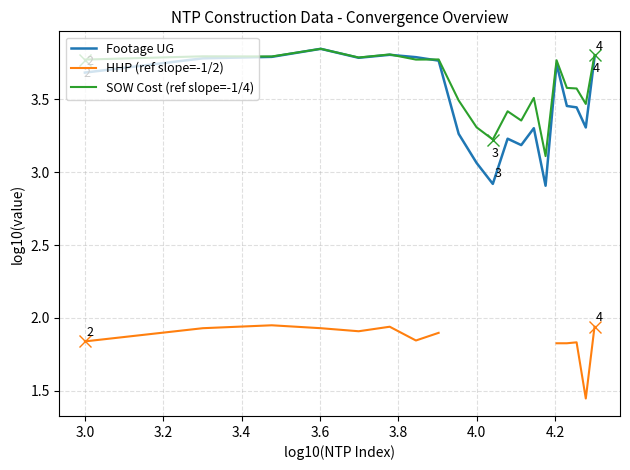

True or false: SOW Cost (ref slope=-1/4) and HHP (ref slope=-1/2) cross at least once.

False